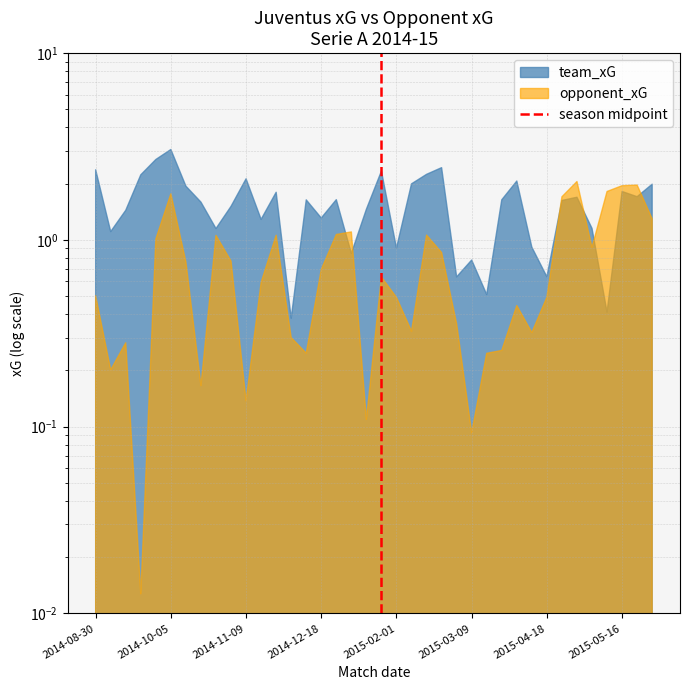

At which category does the chart reach its peak across all series?

2014-10-05